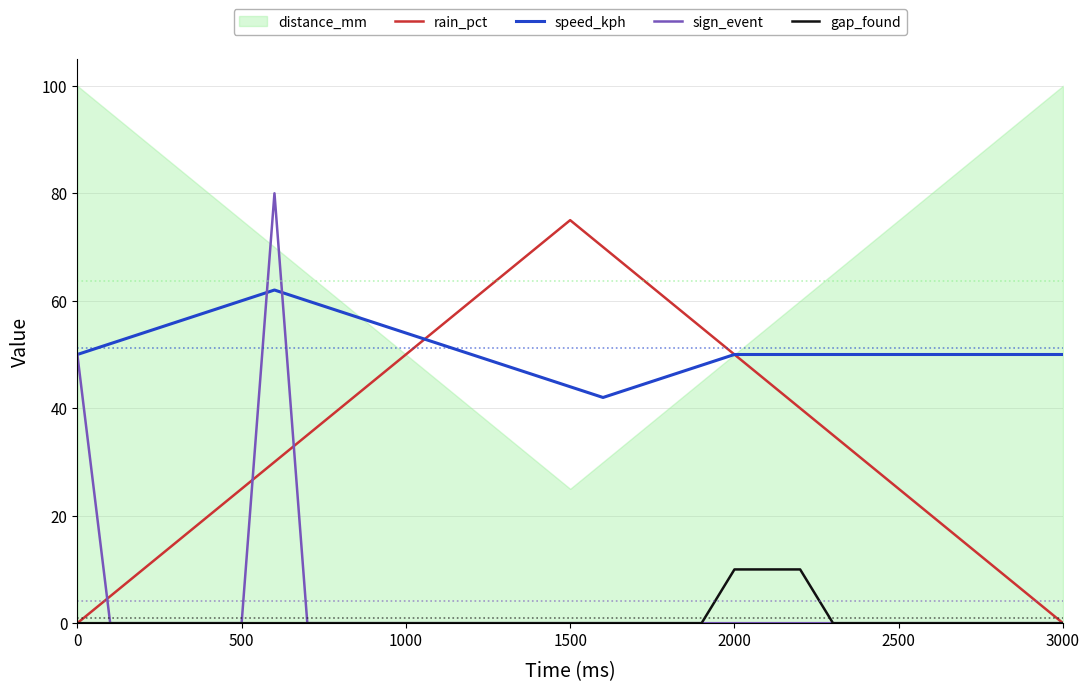

How many lines are shown in the chart?

4